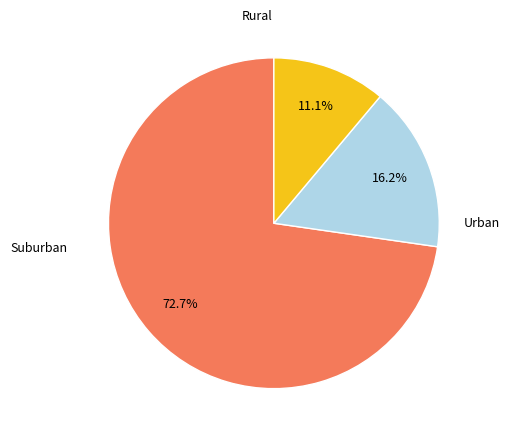

Does any single category account for the majority?

Yes